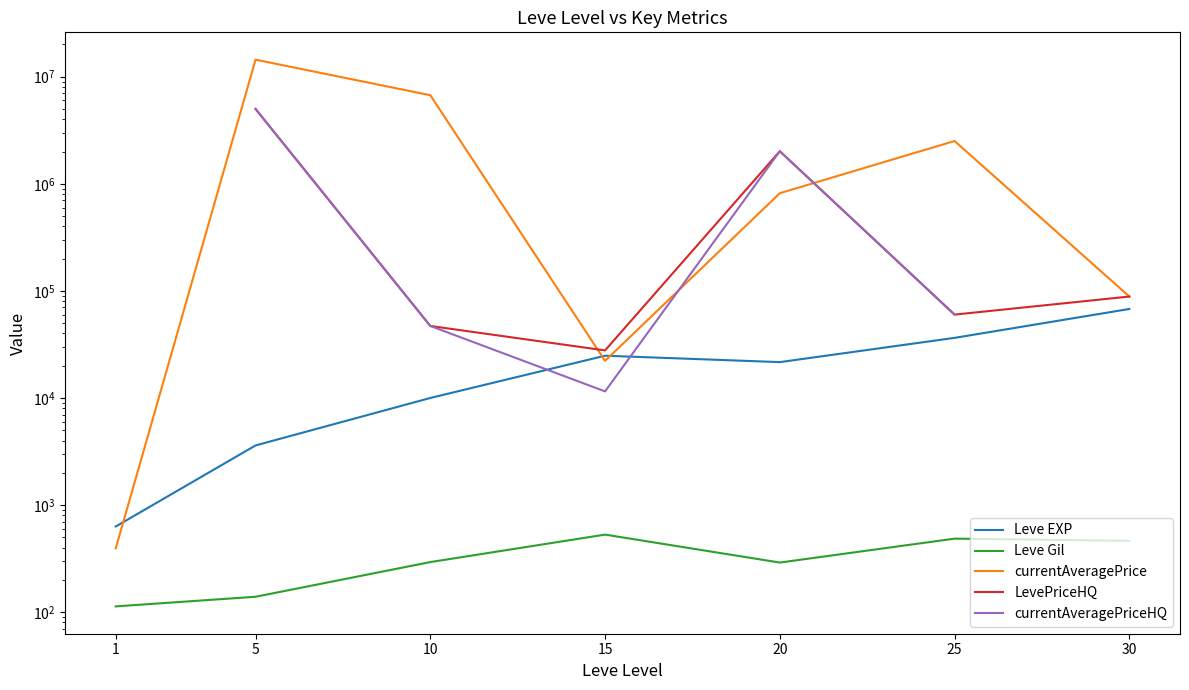

Does the chart have visible grid lines?

No